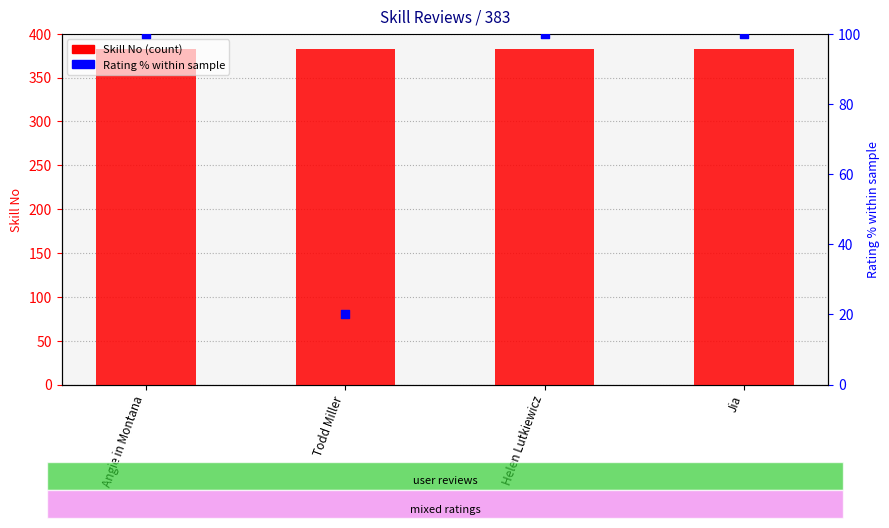

At how many categories does at least one series exceed 147?

4